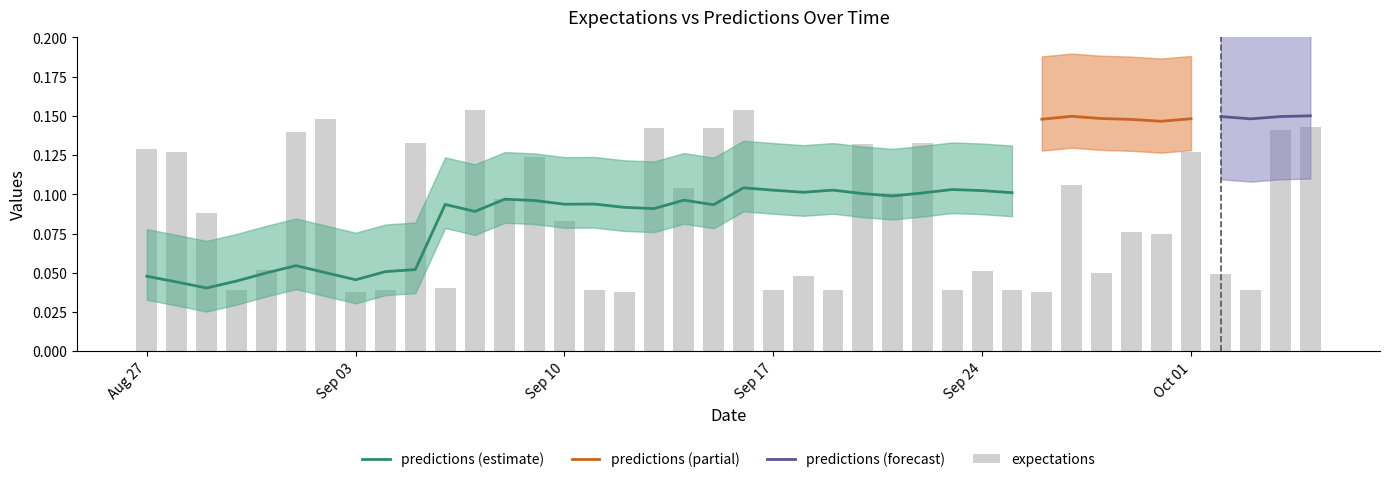

What is the greatest value displayed?

0.2